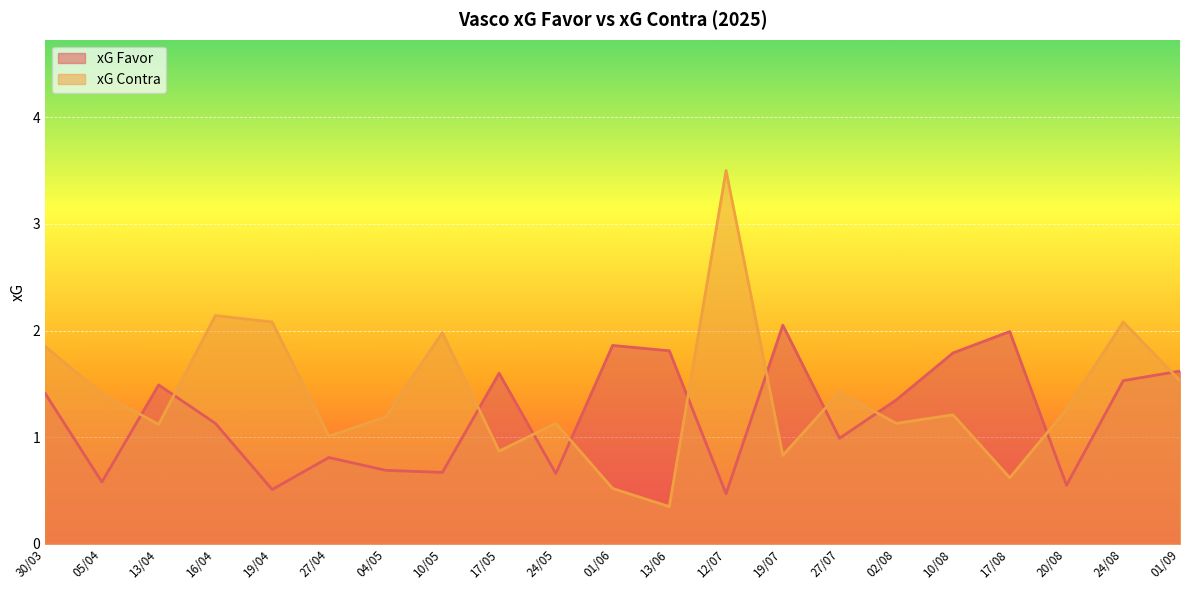

List the series in order of their overall mean, highest first.

xG Contra, xG Favor